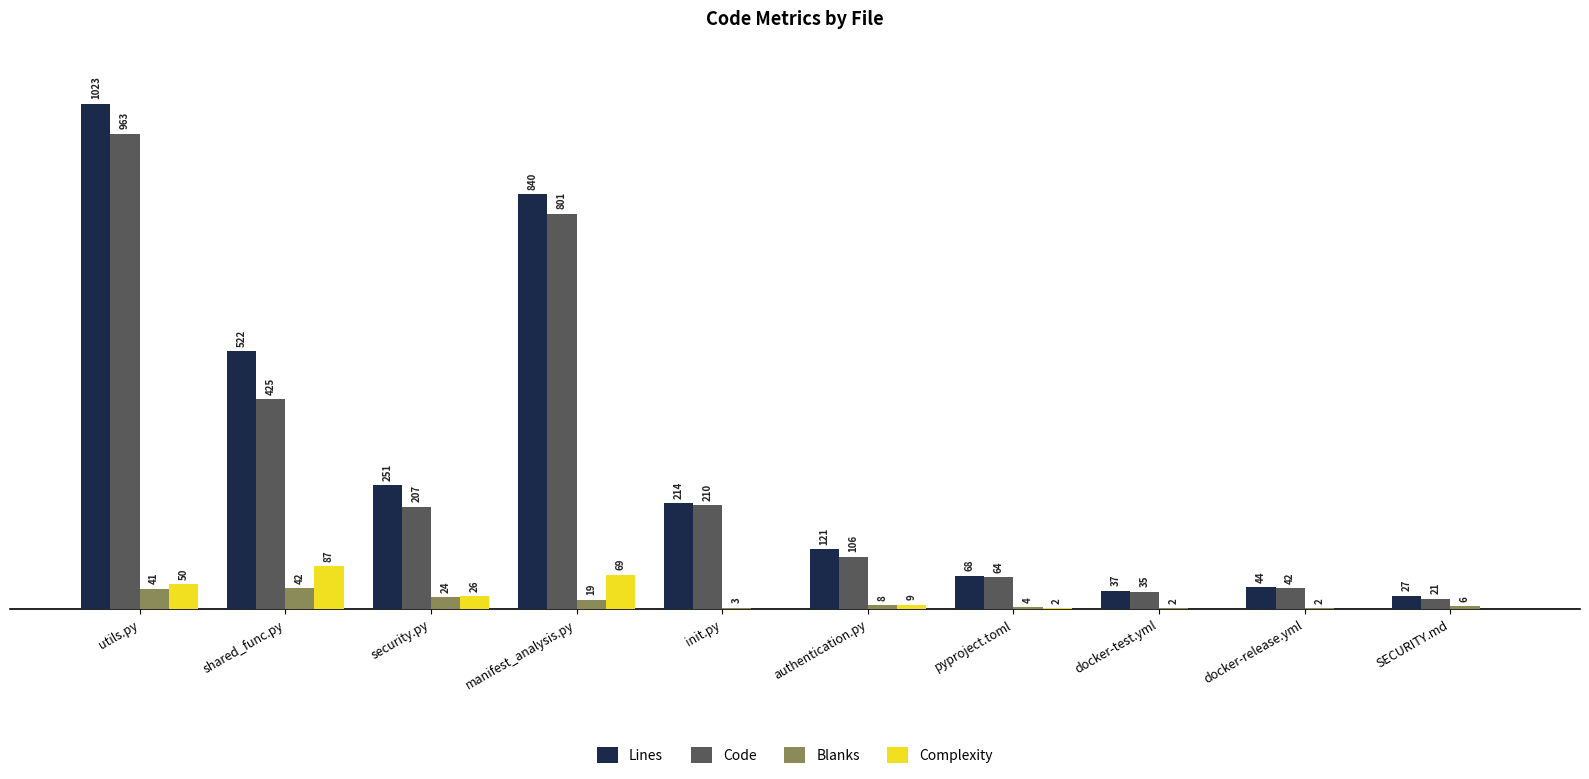

Where does the Complexity series first go above 9?

utils.py